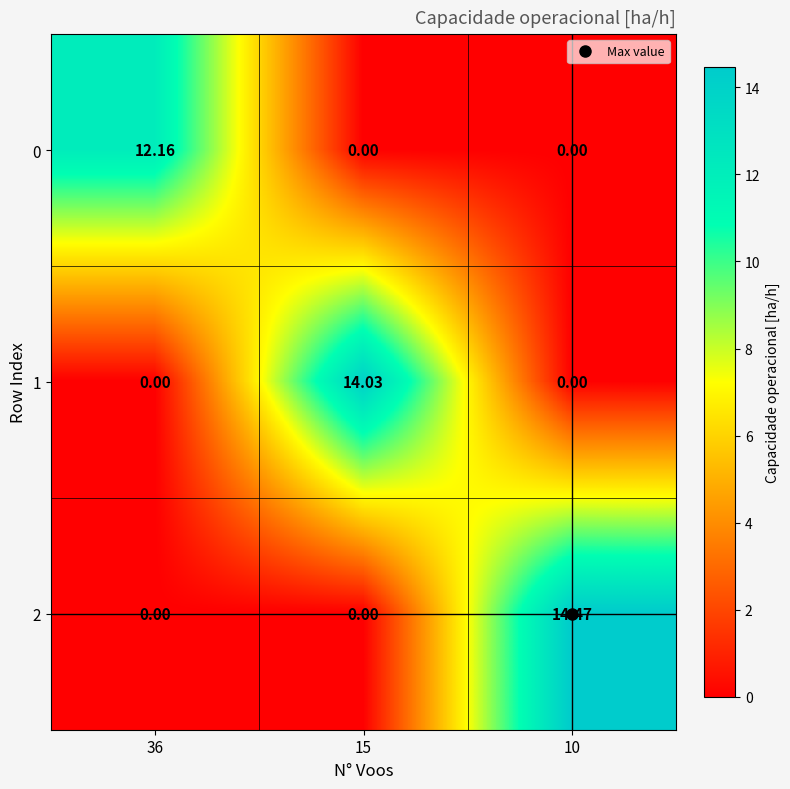

Which series has the largest range (max minus min)?

2